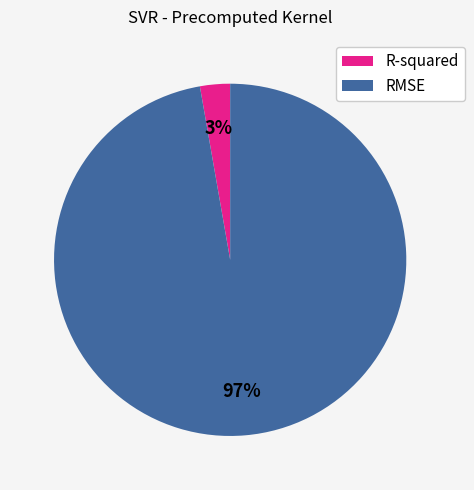

How many segments does this pie chart have?

2